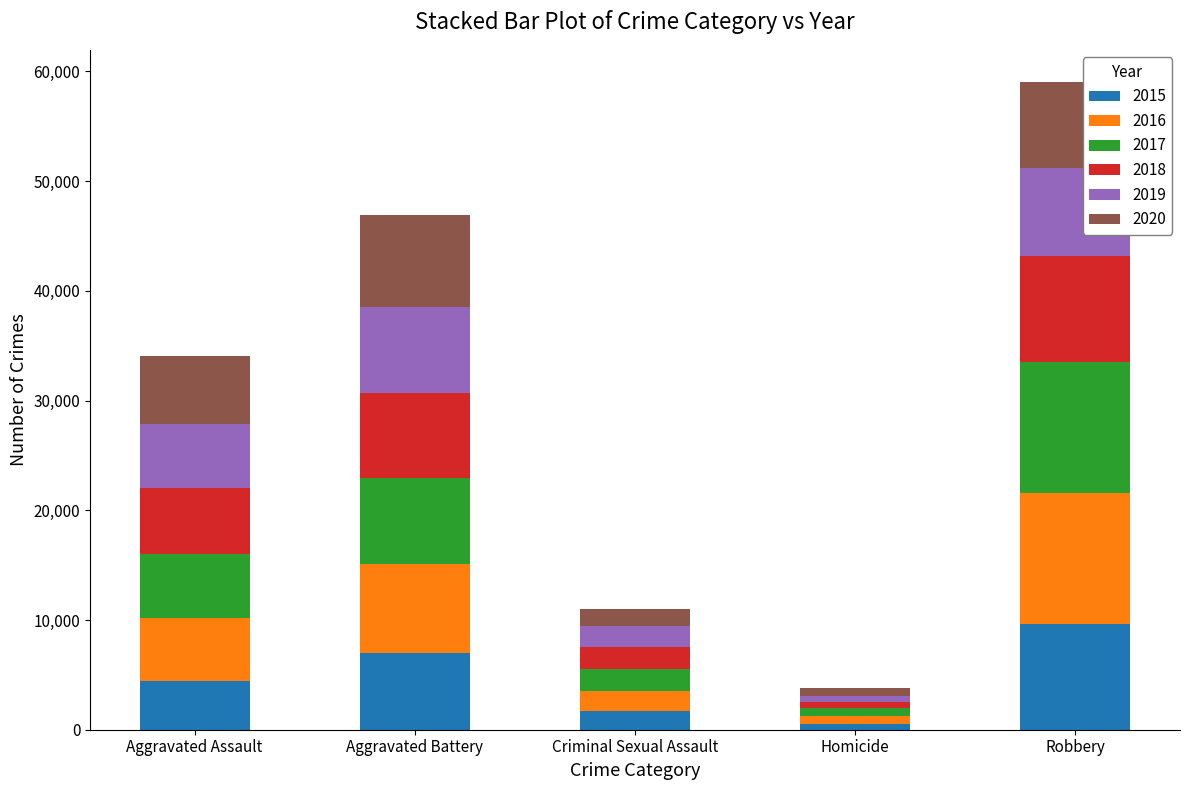

Reading left to right, list the values for the 2015 series.

4480	7019	1703	496	9638